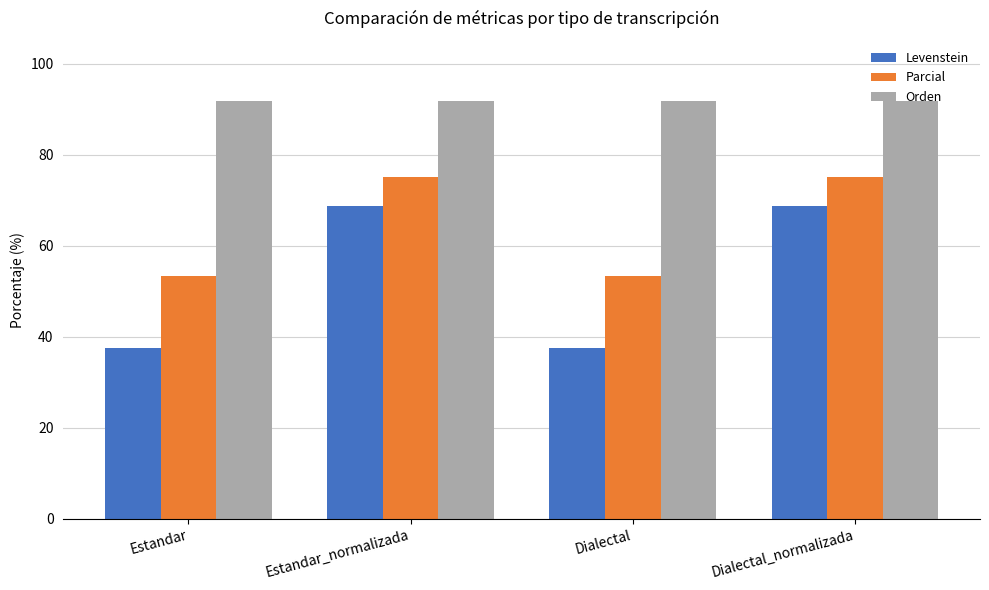

How many data points in Parcial are less than 75?

2